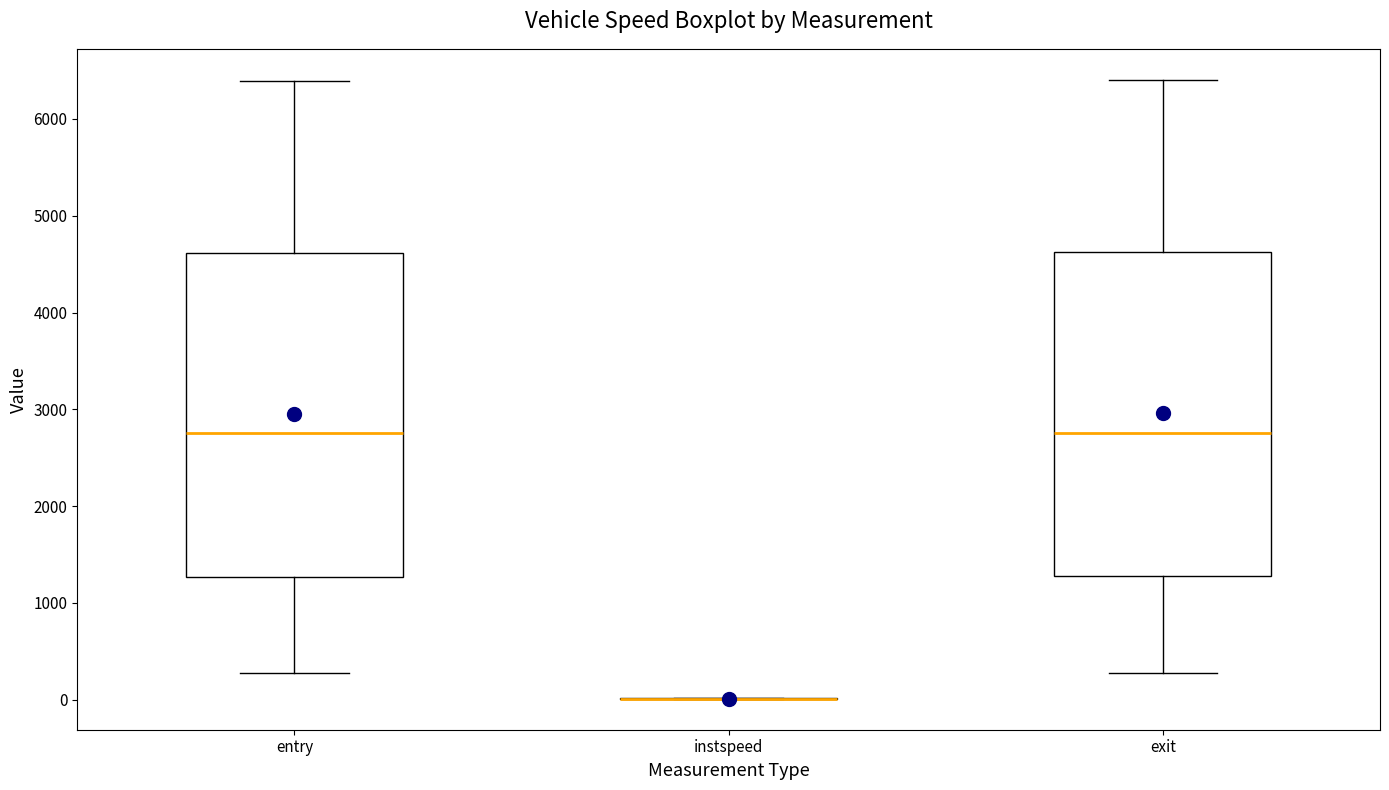

Reading left to right, read every box against the y-axis: the position of its median line, the range the box covers, and the ends of its whiskers. The values are not printed on the chart, so give them approximately, as read against the axis.

entry: median 2800, box 1300 to 4600, whiskers 300 to 6400
instspeed: box collapsed to a line at 0, whiskers 0 to 0
exit: median 2800, box 1300 to 4600, whiskers 300 to 6400